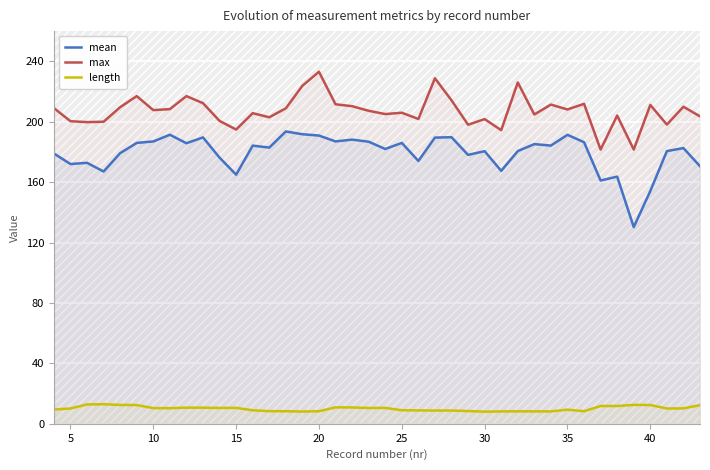

Rank the series by their maximum value, from highest to lowest.

max, mean, length